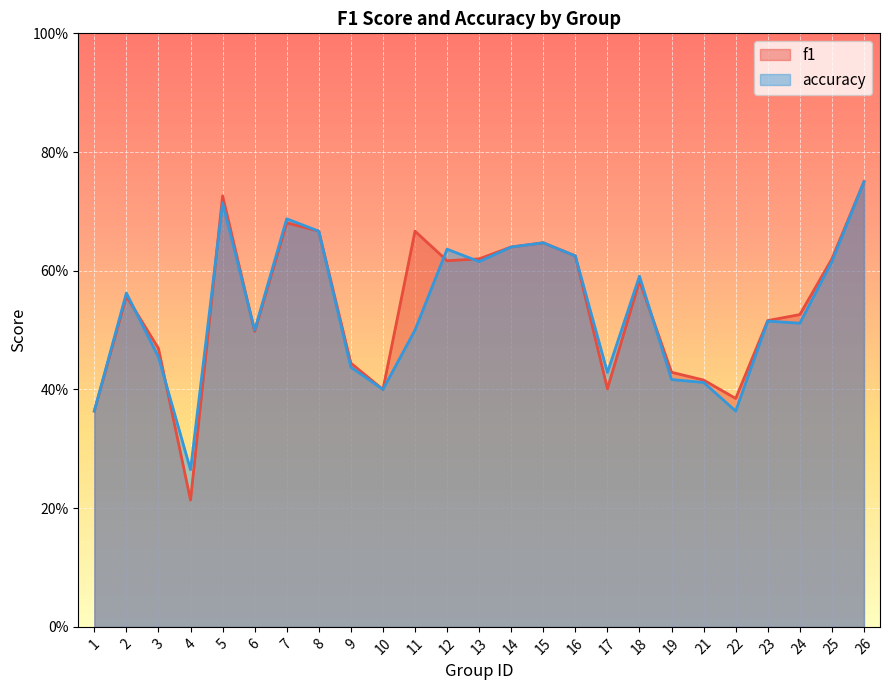

Reading right to left, extract all data points from this chart.

f1: 0.8	0.6	0.5	0.5	0.4	0.4	0.4	0.6	0.4	0.6	0.6	0.6	0.6	0.6	0.7	0.4	0.4	0.7	0.7	0.5	0.7	0.2	0.5	0.6	0.4
accuracy: 0.8	0.6	0.5	0.5	0.4	0.4	0.4	0.6	0.4	0.6	0.6	0.6	0.6	0.6	0.5	0.4	0.4	0.7	0.7	0.5	0.7	0.3	0.5	0.6	0.4